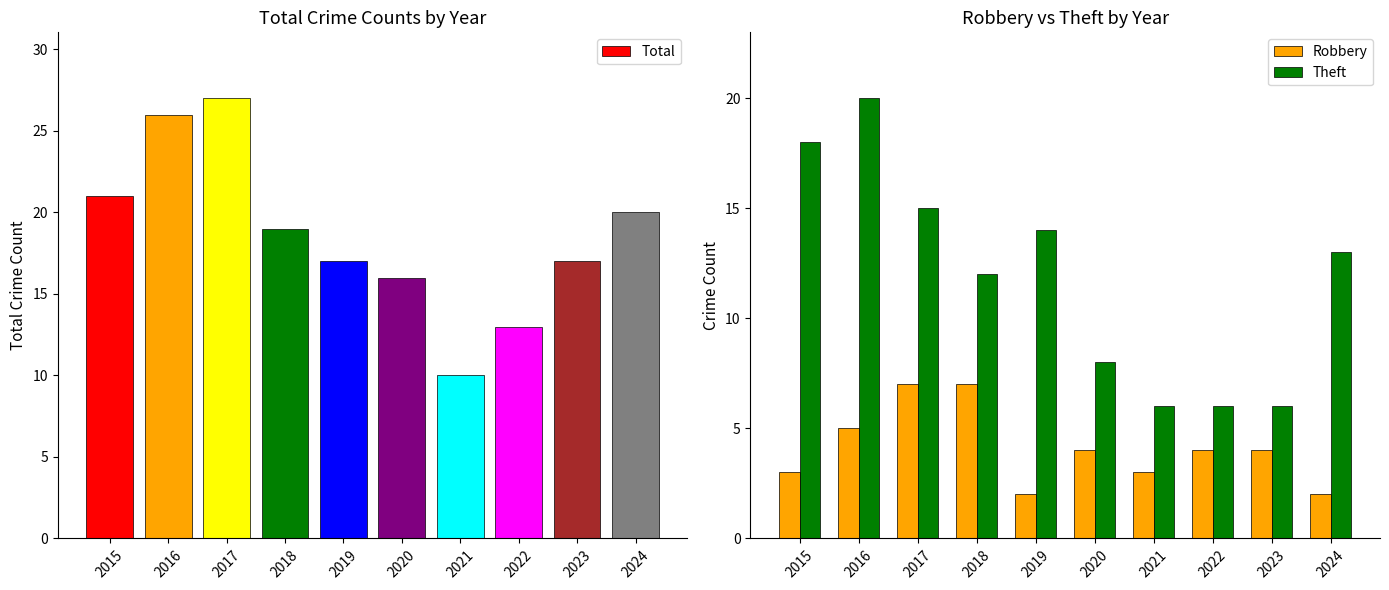

What is the sum of all Total values?

186